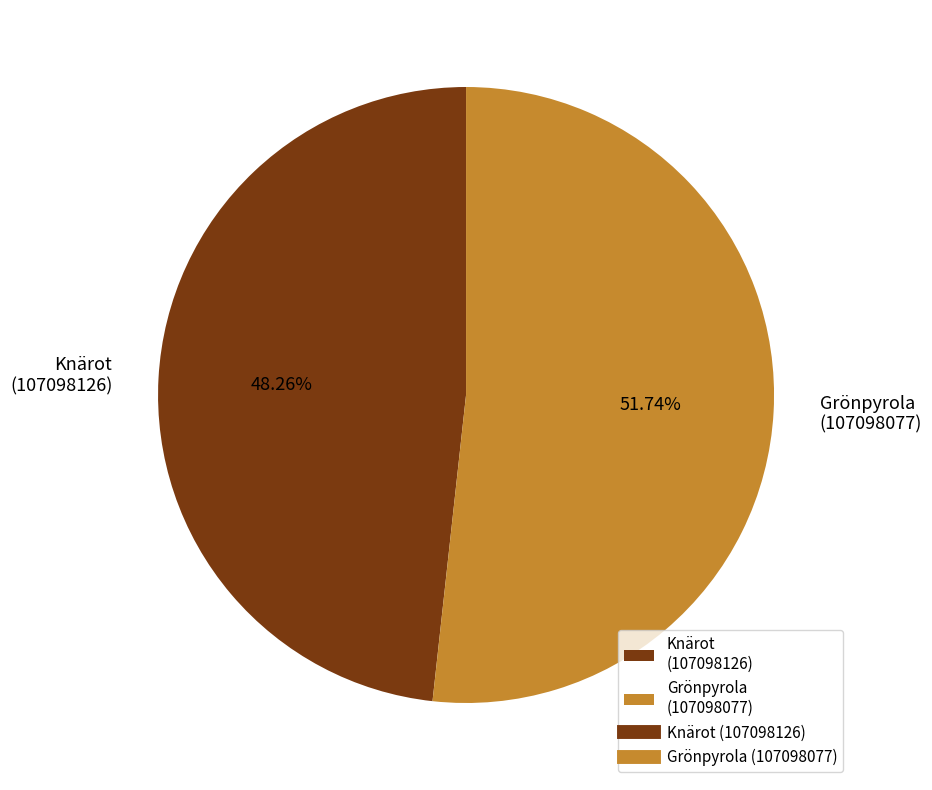

What percentage is the Knärot (107098126) slice, to the nearest percent?

48%